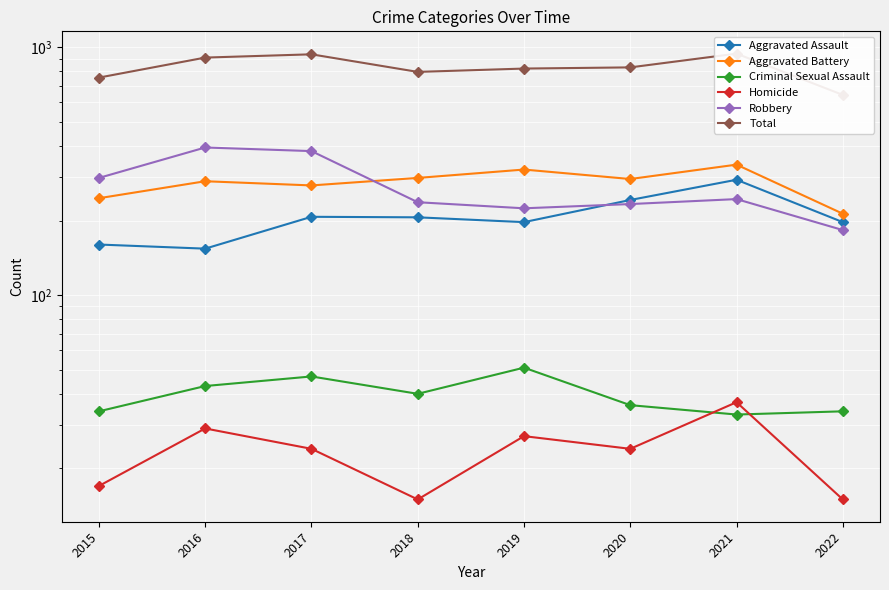

Reading left to right, transcribe all the data shown in this chart.

Aggravated Assault: 160	154	207	206	197	242	292	197
Aggravated Battery: 246	288	277	297	321	294	336	213
Criminal Sexual Assault: 34	43	47	40	51	36	33	34
Homicide: 17	29	24	15	27	24	37	15
Robbery: 297	394	381	237	224	233	244	183
Total: 754	908	936	795	820	829	942	642